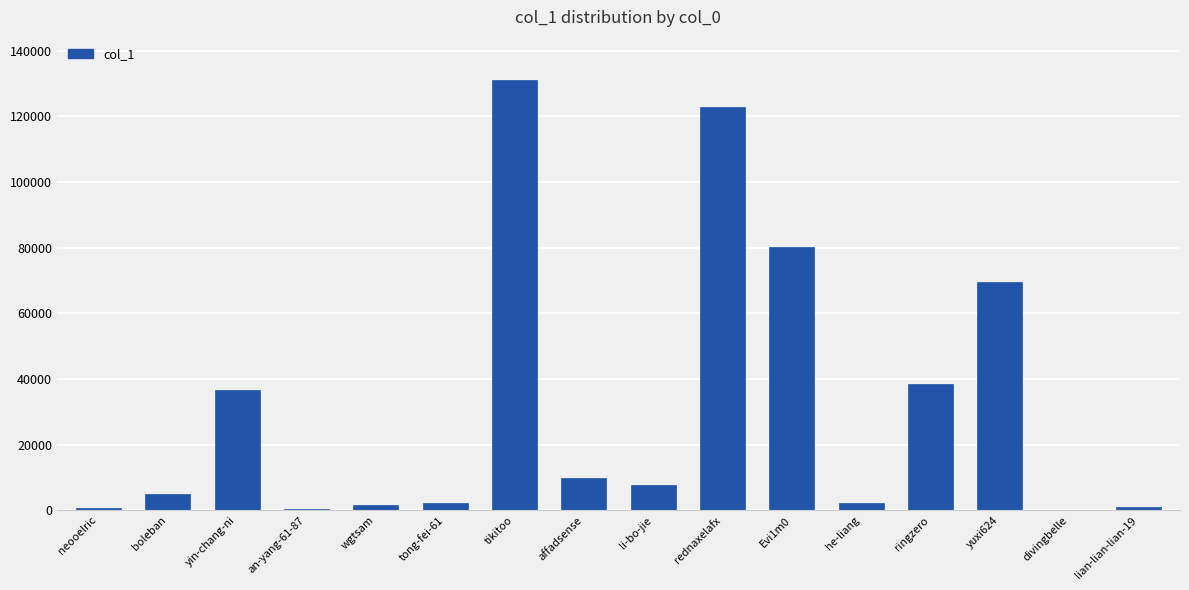

What is the maximum value shown in the chart?

131076